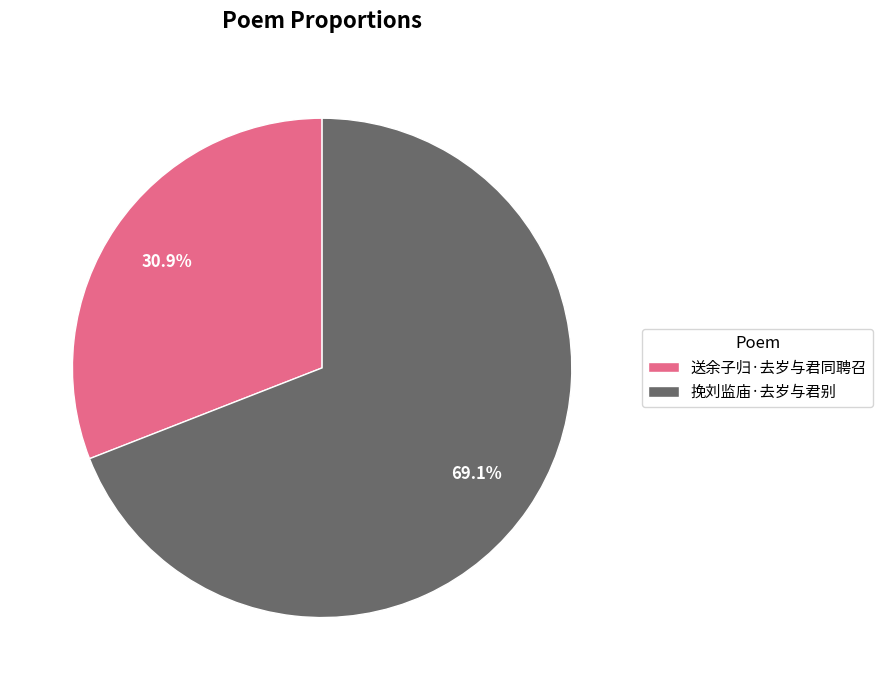

Which slice is the smallest?

送余子归·去岁与君同聘召